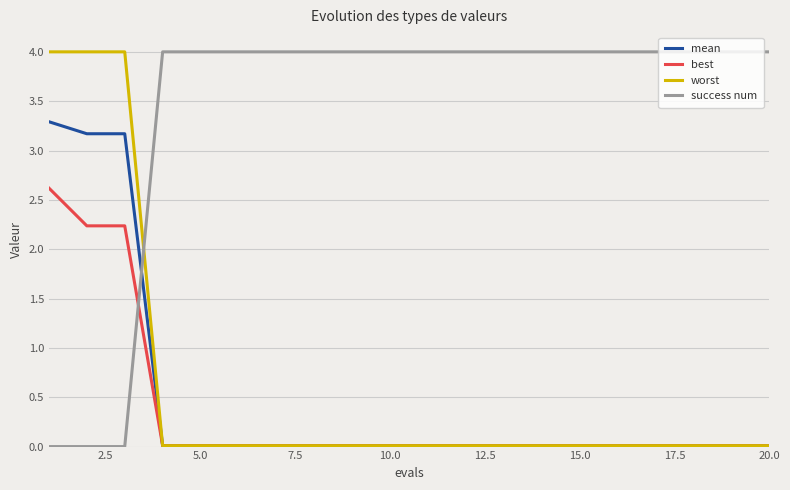

Which series has the largest total across all categories?

success num